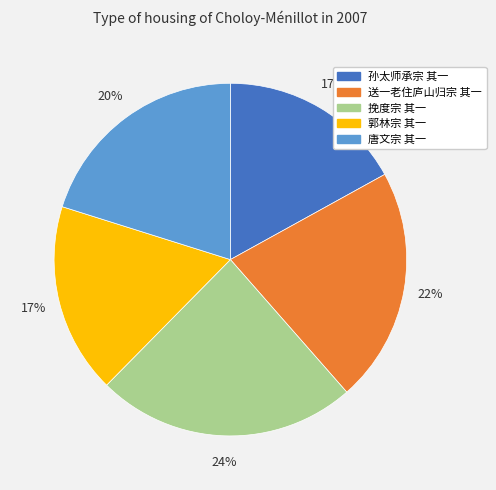

Do 孙太师承宗 其一 and 唐文宗 其一 together represent more than half of the pie?

No